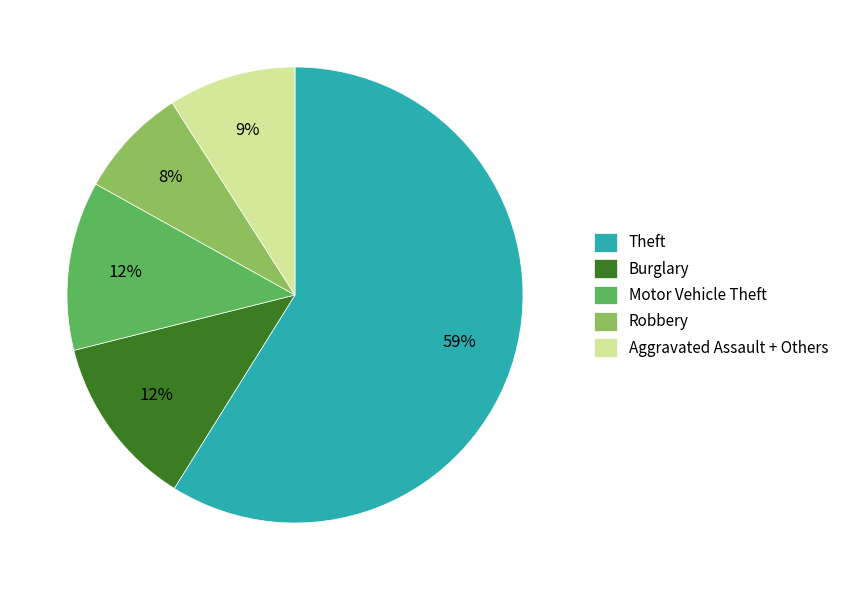

Combined, do Aggravated Assault + Others and Robbery account for over 50%?

No